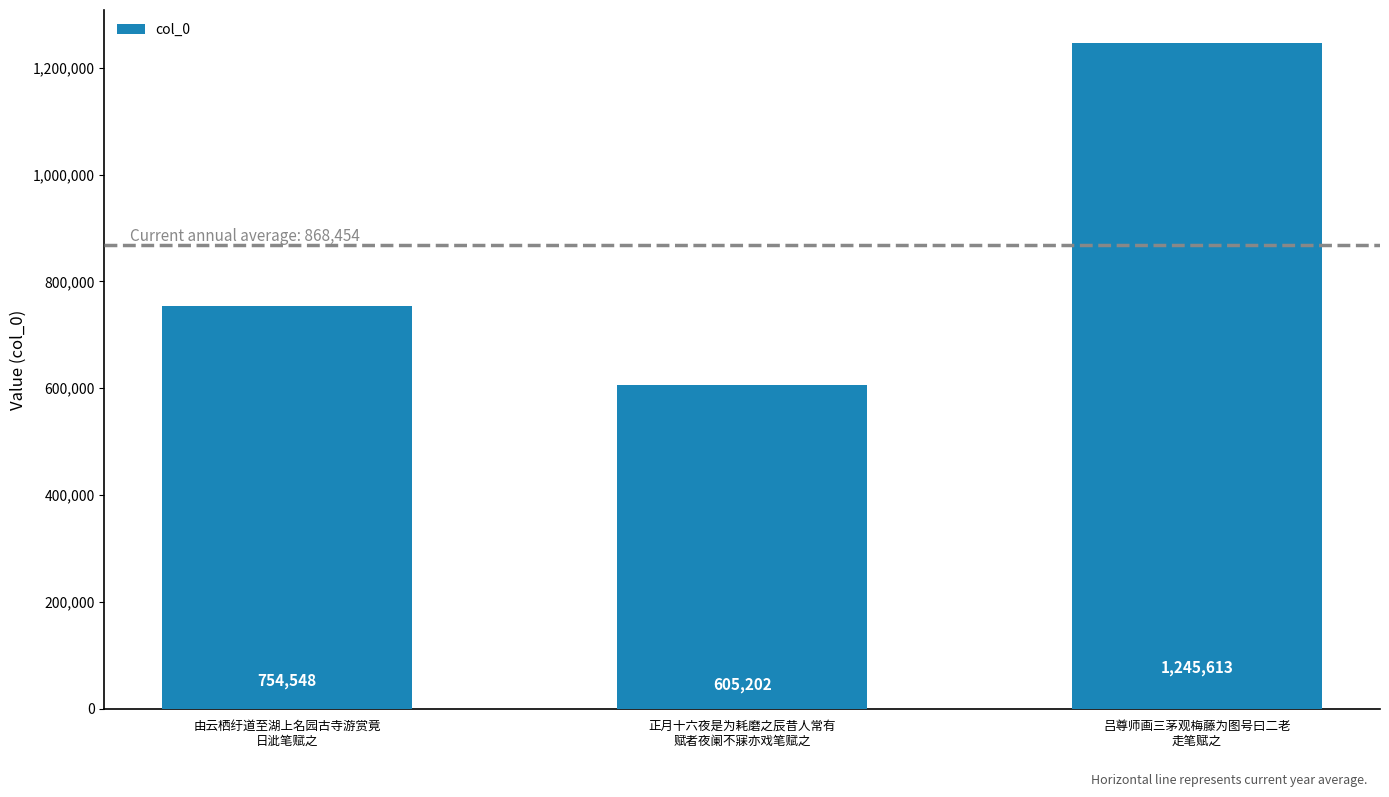

Which label corresponds to the largest value in the chart?

吕尊师画三茅观梅藤为图号曰二老
走笔赋之